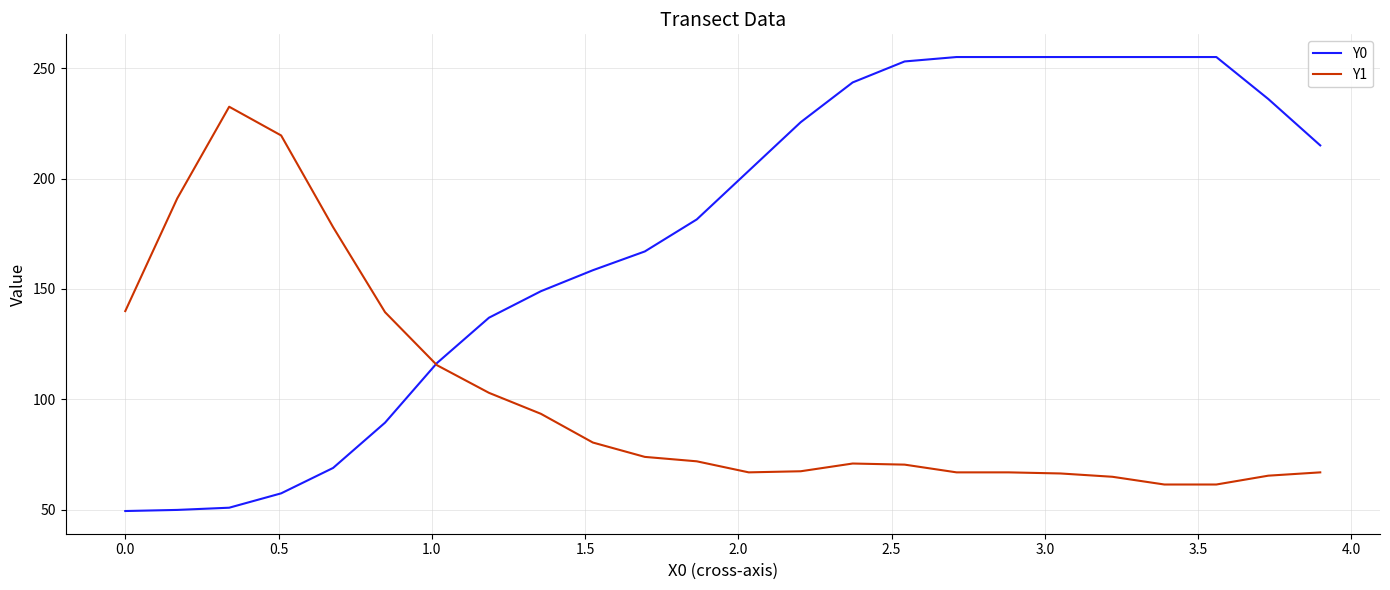

Which series has the largest total across all categories?

Y0